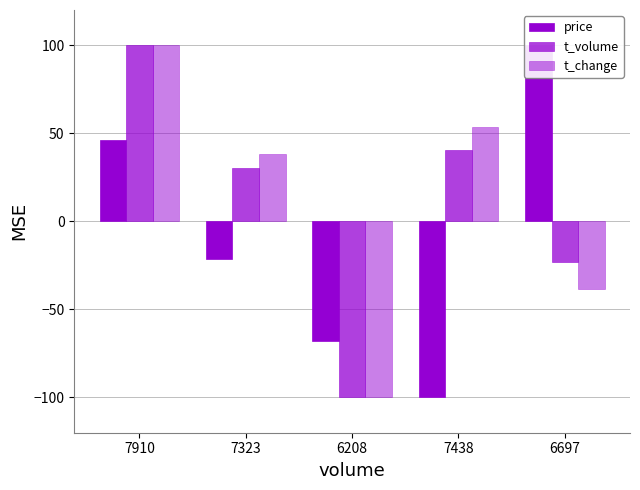

What are all the series names shown in the legend?

price, t_volume, t_change